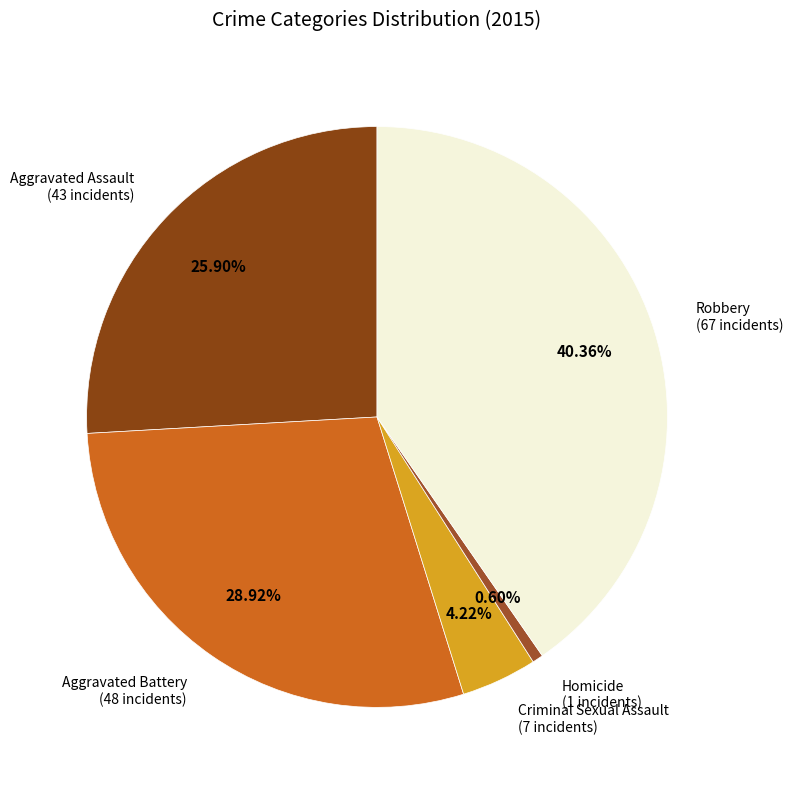

Which slice is the smallest?

Homicide